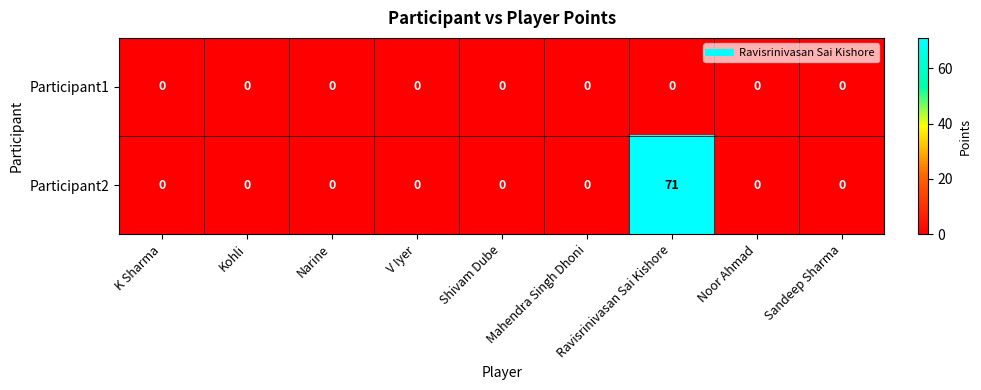

At which category is the sum across all series the highest?

Ravisrinivasan Sai Kishore